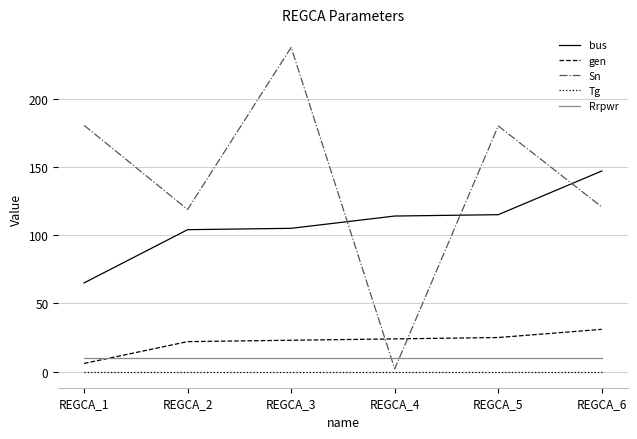

At how many categories does at least one series exceed 192?

1